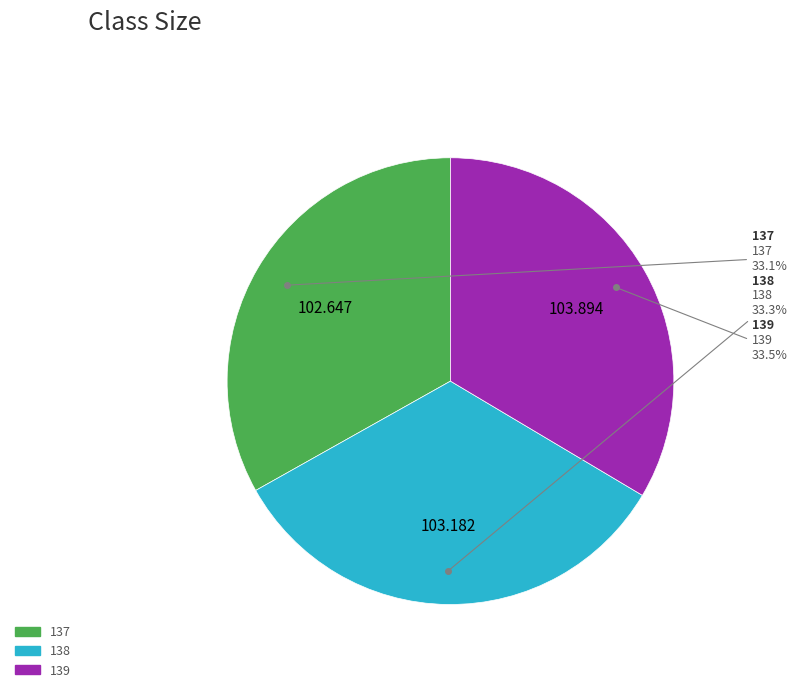

Count the number of slices in the pie.

3